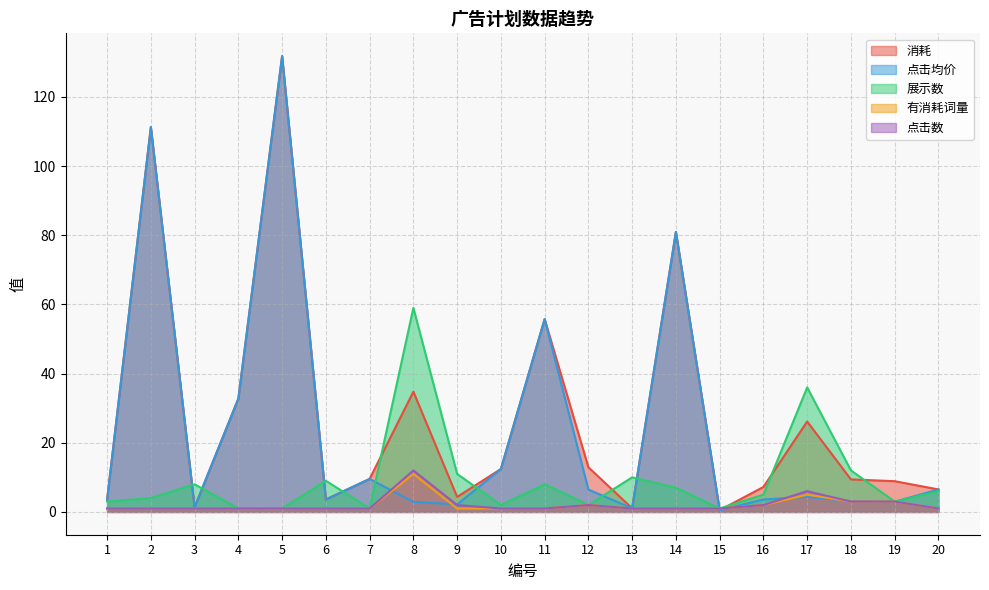

What are all the series names shown in the legend?

消耗, 点击均价, 展示数, 有消耗词量, 点击数